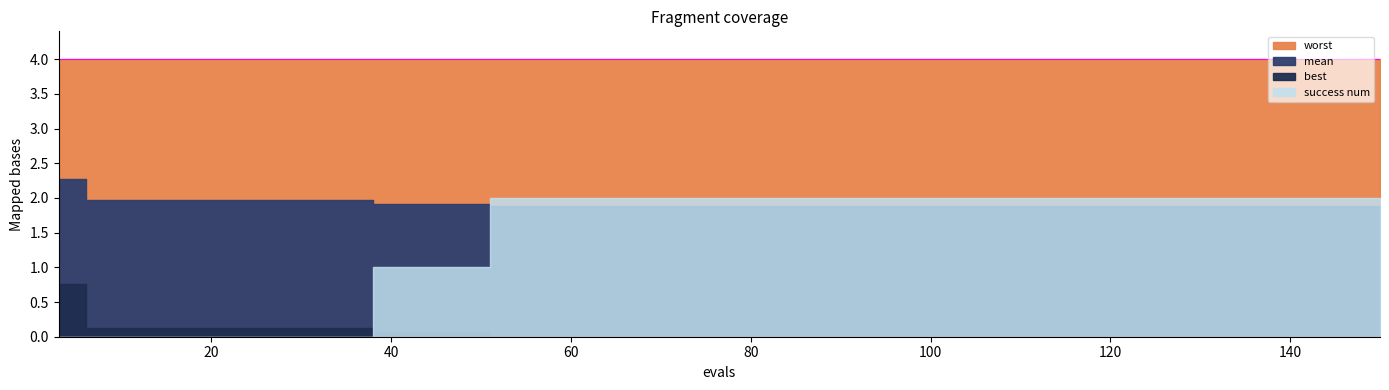

What are all the series names shown in the legend?

mean, best, worst, success num